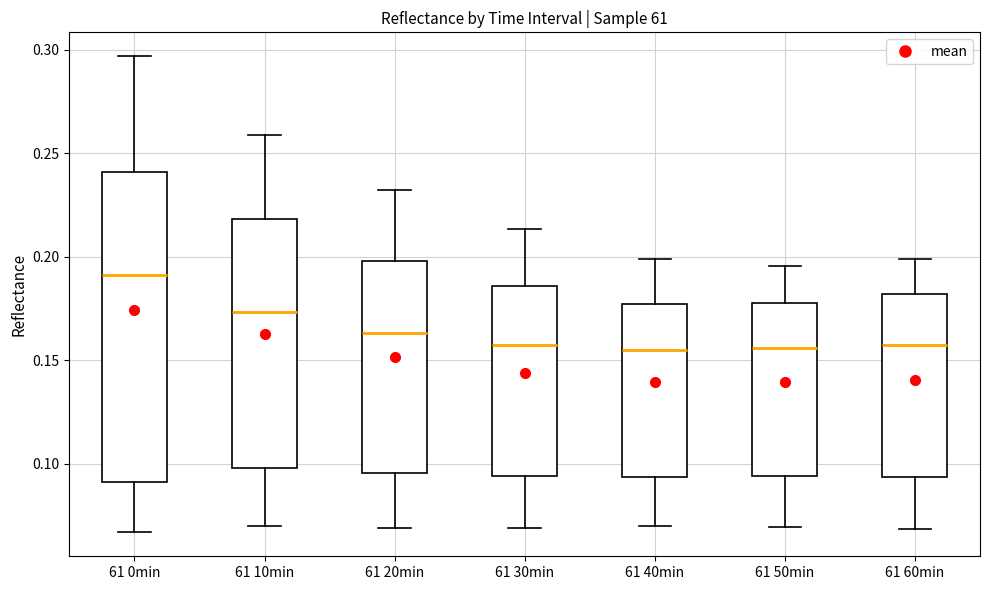

Reading left to right, read every box against the y-axis: the position of its median line, the range the box covers, and the ends of its whiskers. The values are not printed on the chart, so give them approximately, as read against the axis.

61 0min: median 0.190, box 0.090 to 0.240, whiskers 0.065 to 0.295
61 10min: median 0.175, box 0.100 to 0.220, whiskers 0.070 to 0.260
61 20min: median 0.165, box 0.095 to 0.200, whiskers 0.070 to 0.230
61 30min: median 0.155, box 0.095 to 0.185, whiskers 0.070 to 0.215
61 40min: median 0.155, box 0.095 to 0.175, whiskers 0.070 to 0.200
61 50min: median 0.155, box 0.095 to 0.180, whiskers 0.070 to 0.195
61 60min: median 0.160, box 0.095 to 0.180, whiskers 0.070 to 0.200